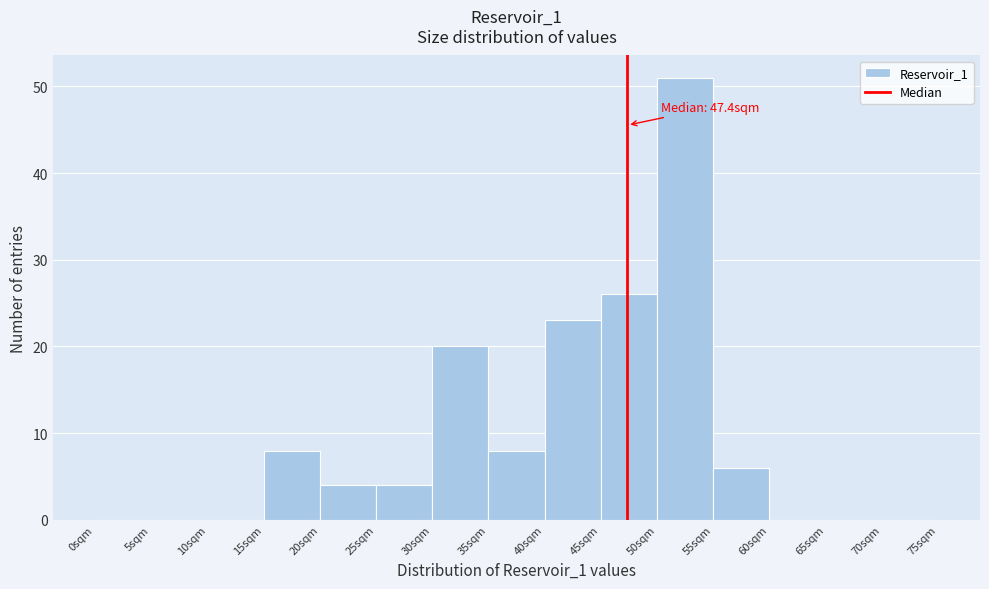

Which range on the x-axis has the tallest bar?

50 to 55